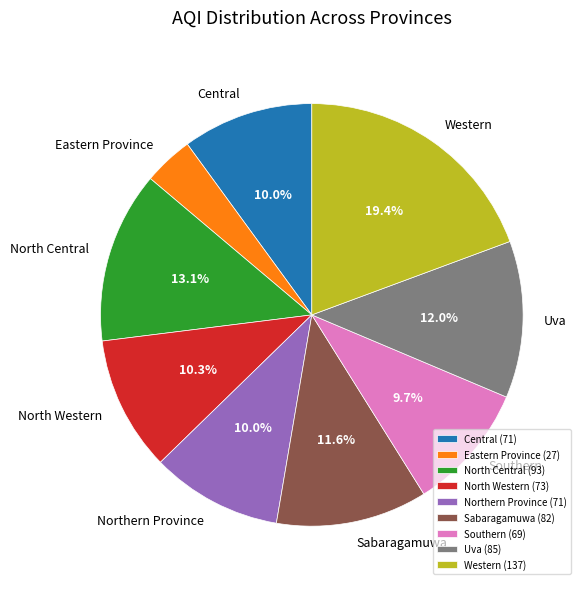

Is Eastern Province the majority of the pie?

No